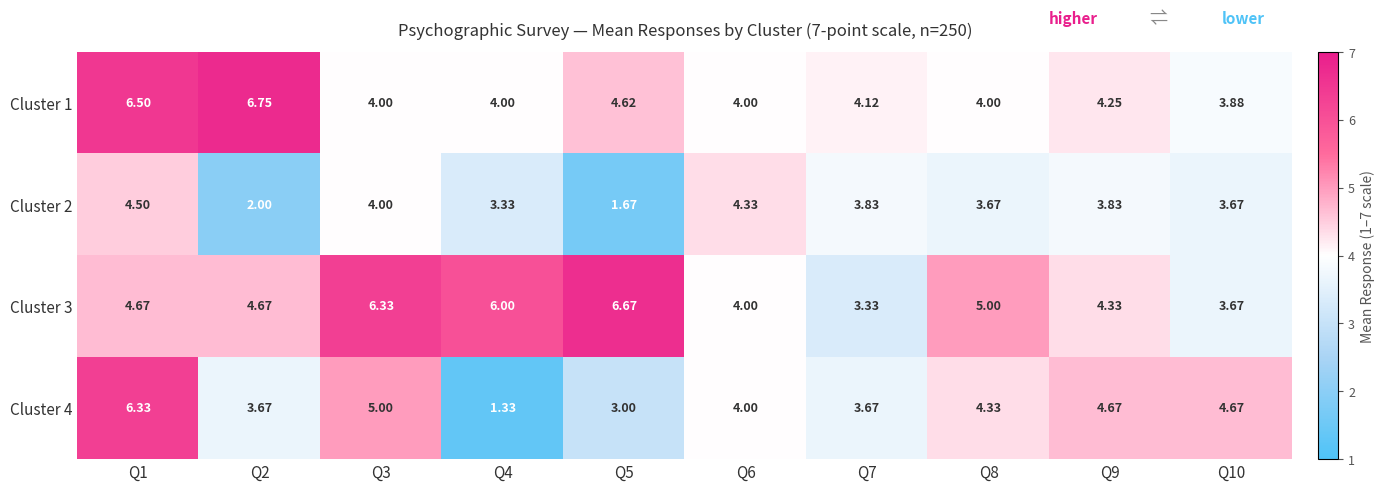

Is the value of Cluster 1 at Q9 greater than the value of Cluster 3 at Q10?

Yes